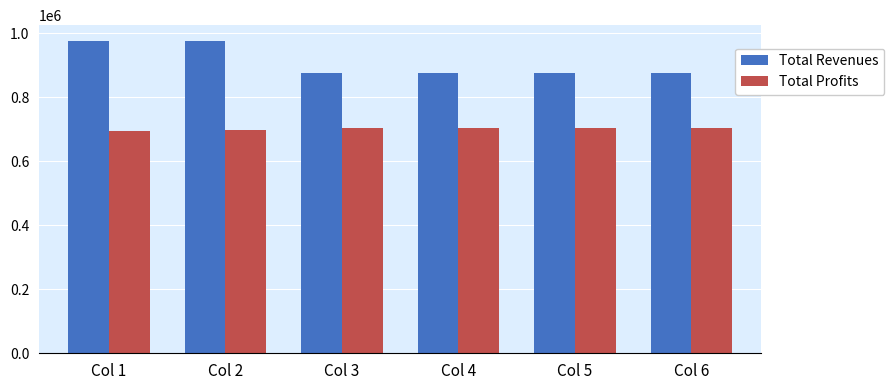

What is the approximate value of Total Profits at Col 3?

702611.3